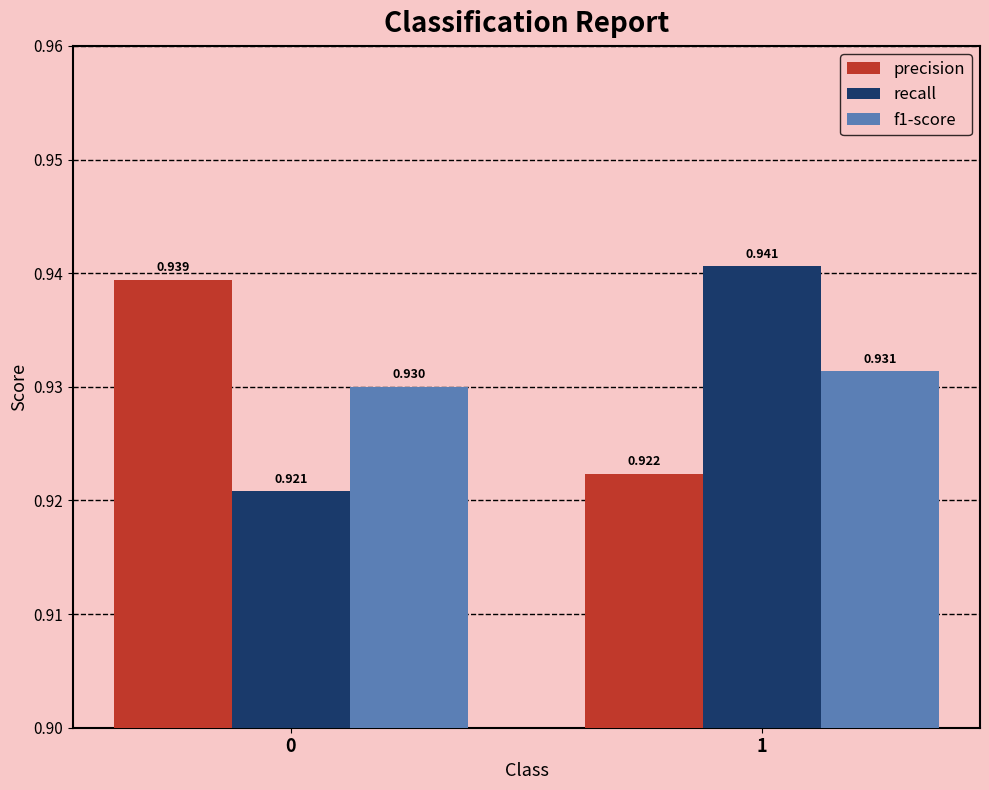

Is the value of precision at 1 greater than the value of recall at 0?

Yes